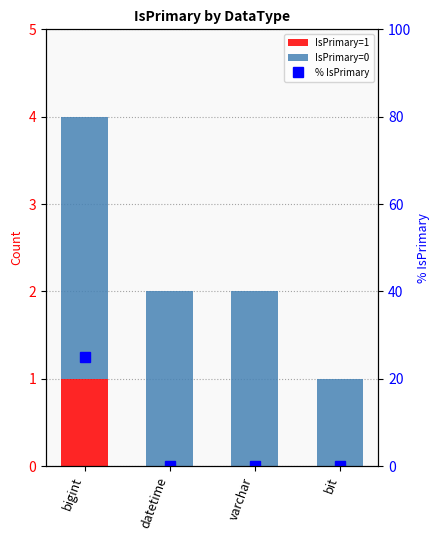

What is the sum of the IsPrimary=0 values at bit and datetime?

3